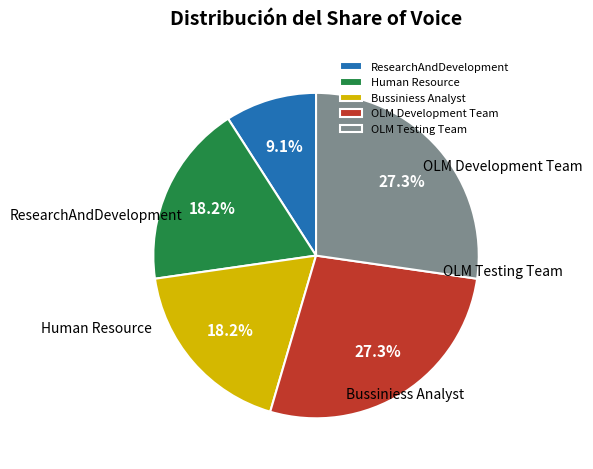

What percentage is the Human Resource slice, to the nearest percent?

18%